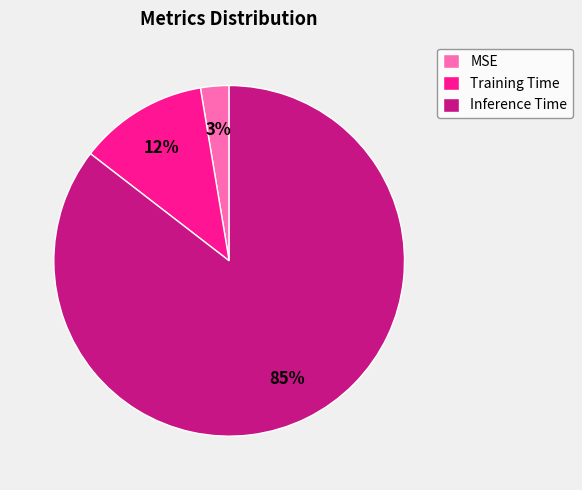

Rank the categories by value from lowest to highest.

MSE, Training Time, Inference Time